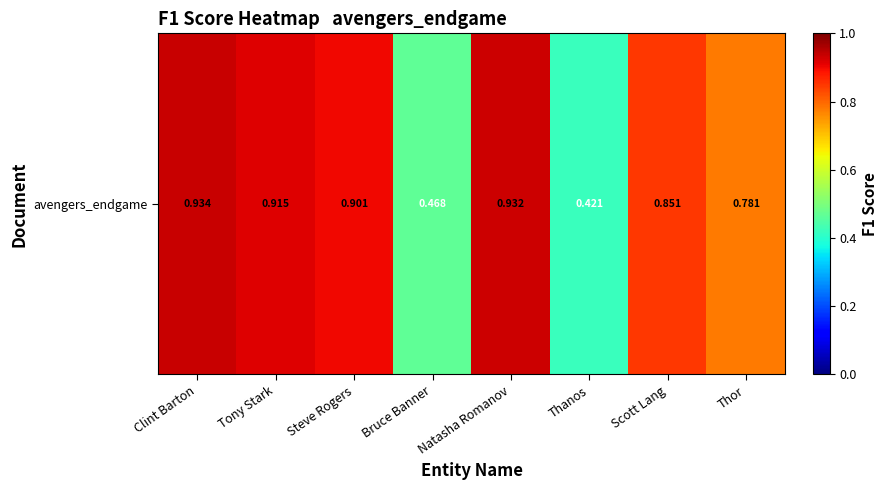

List the labels in order of value, largest first.

Clint Barton, Natasha Romanov, Tony Stark, Steve Rogers, Scott Lang, Thor, Bruce Banner, Thanos